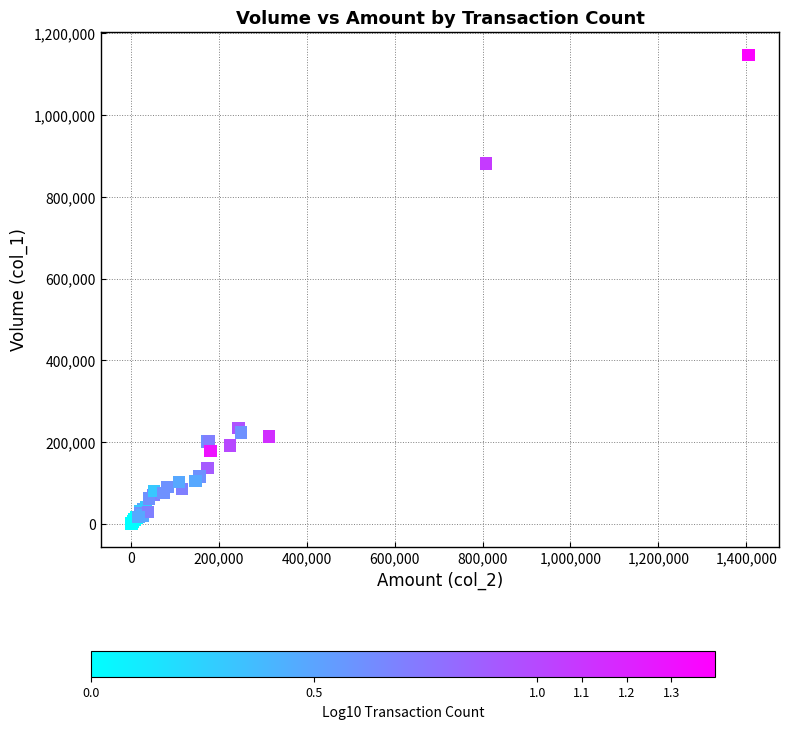

What Y value in the scatter plot is closest to 574000?

881000